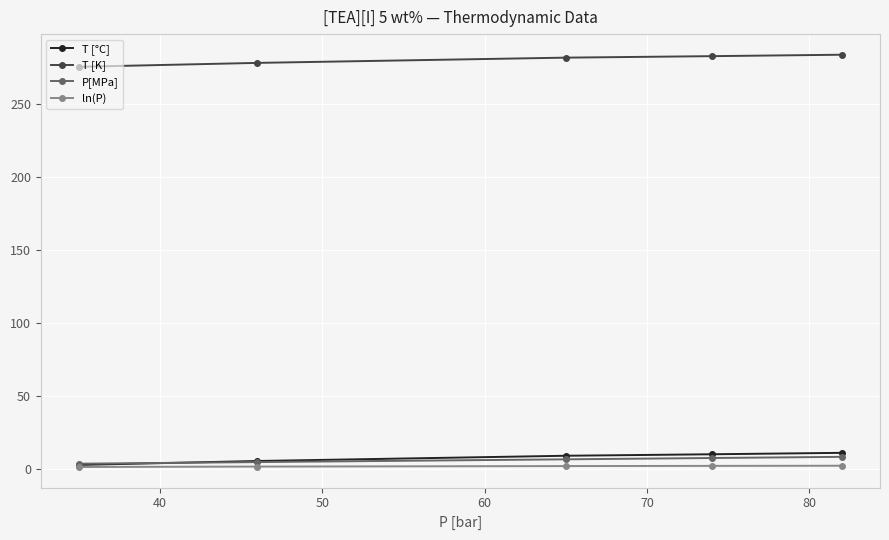

At how many categories does at least one series exceed 202?

5